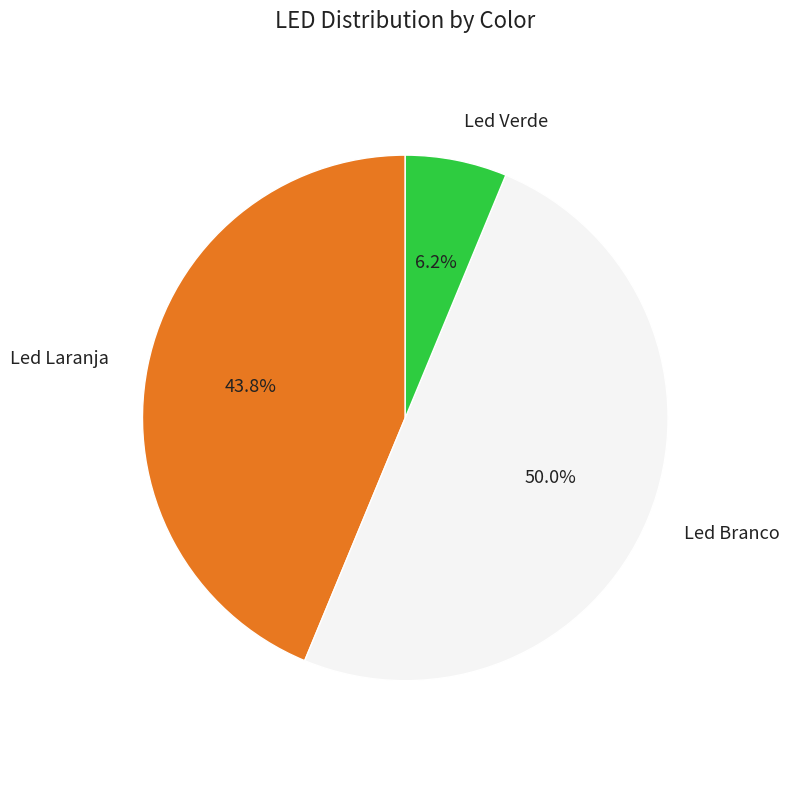

What is the largest slice in the pie chart?

Led Branco